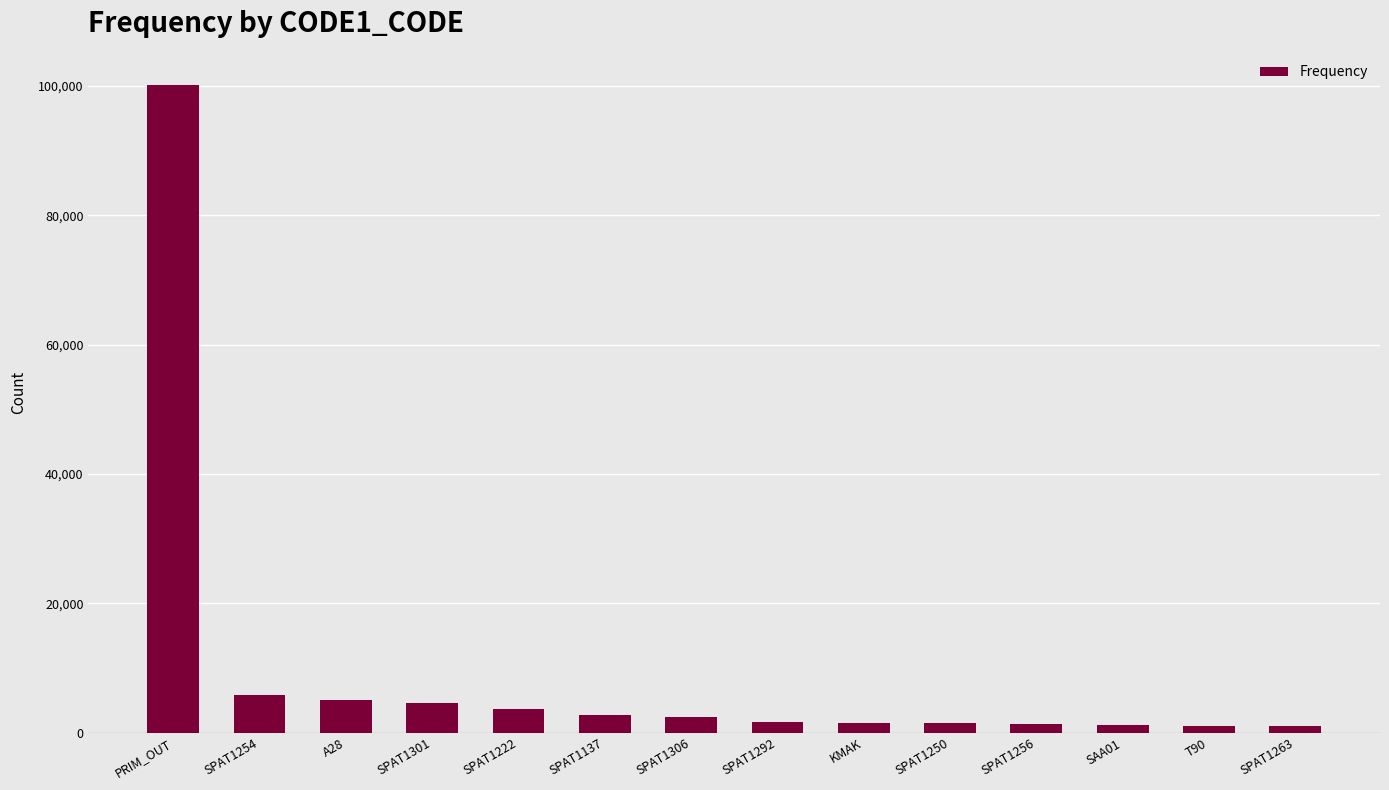

What is the average value?

9544